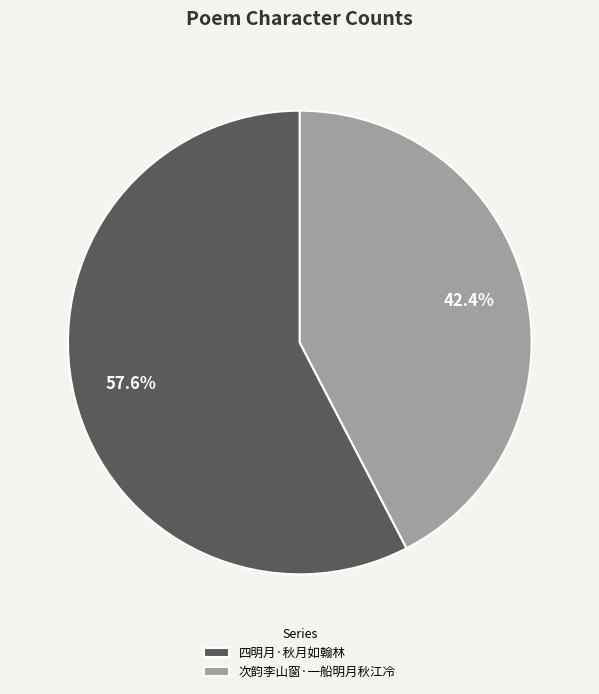

Rank the categories by value from highest to lowest.

四明月·秋月如翰林, 次韵李山窗·一船明月秋江冷